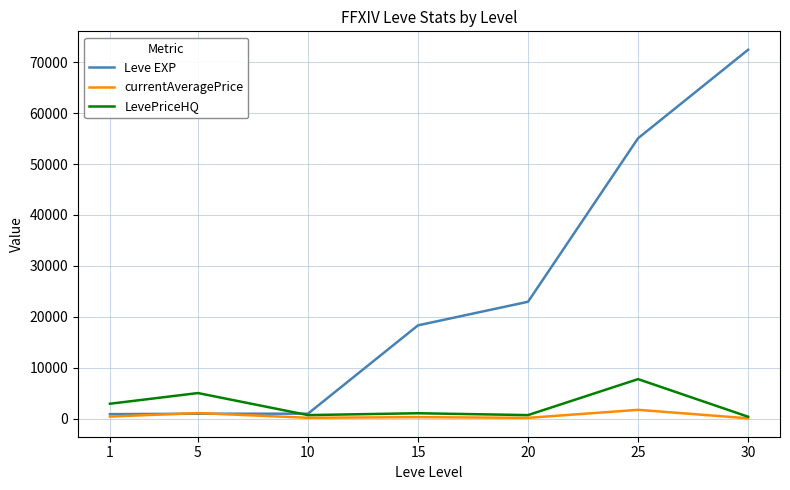

What is the spread (max minus min) of values at 25?

53315.9